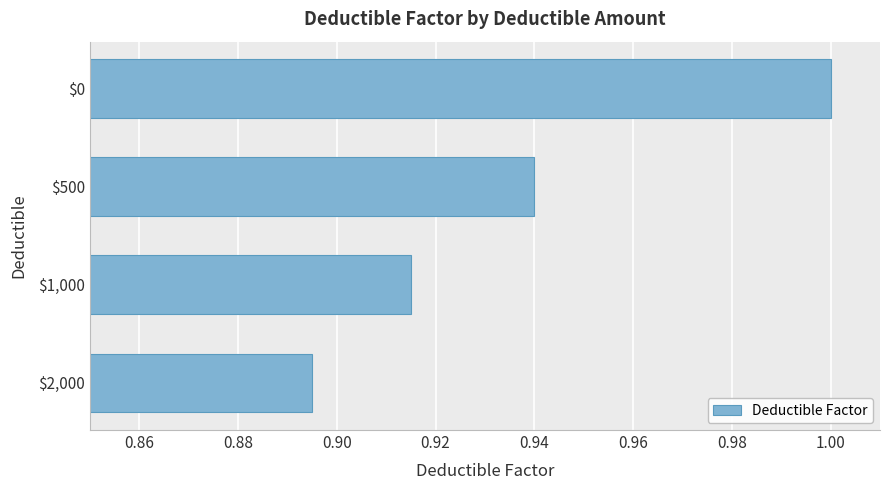

At which label is the value closest to 0?

$2,000